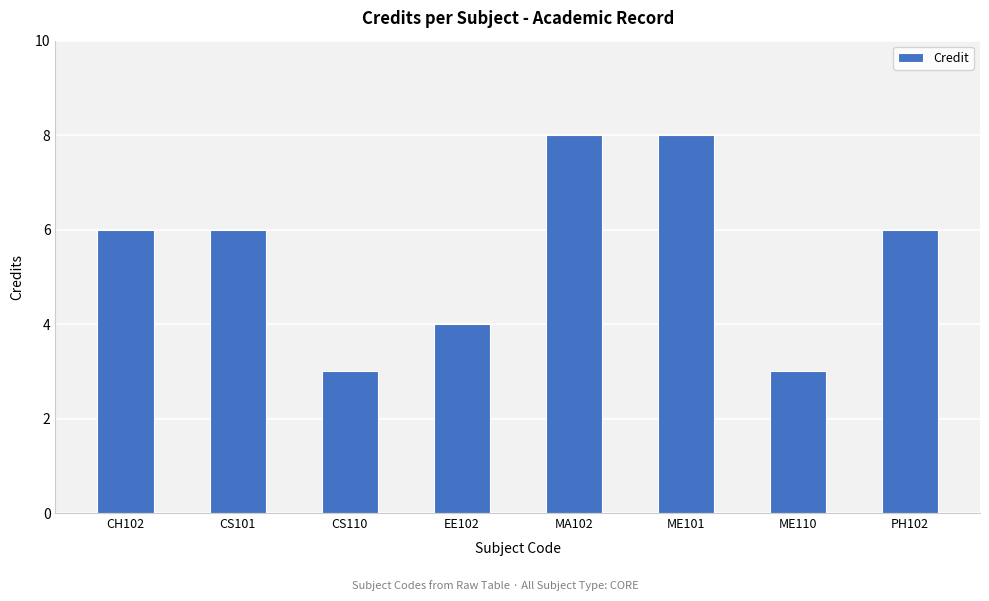

How many bars are there in total?

8